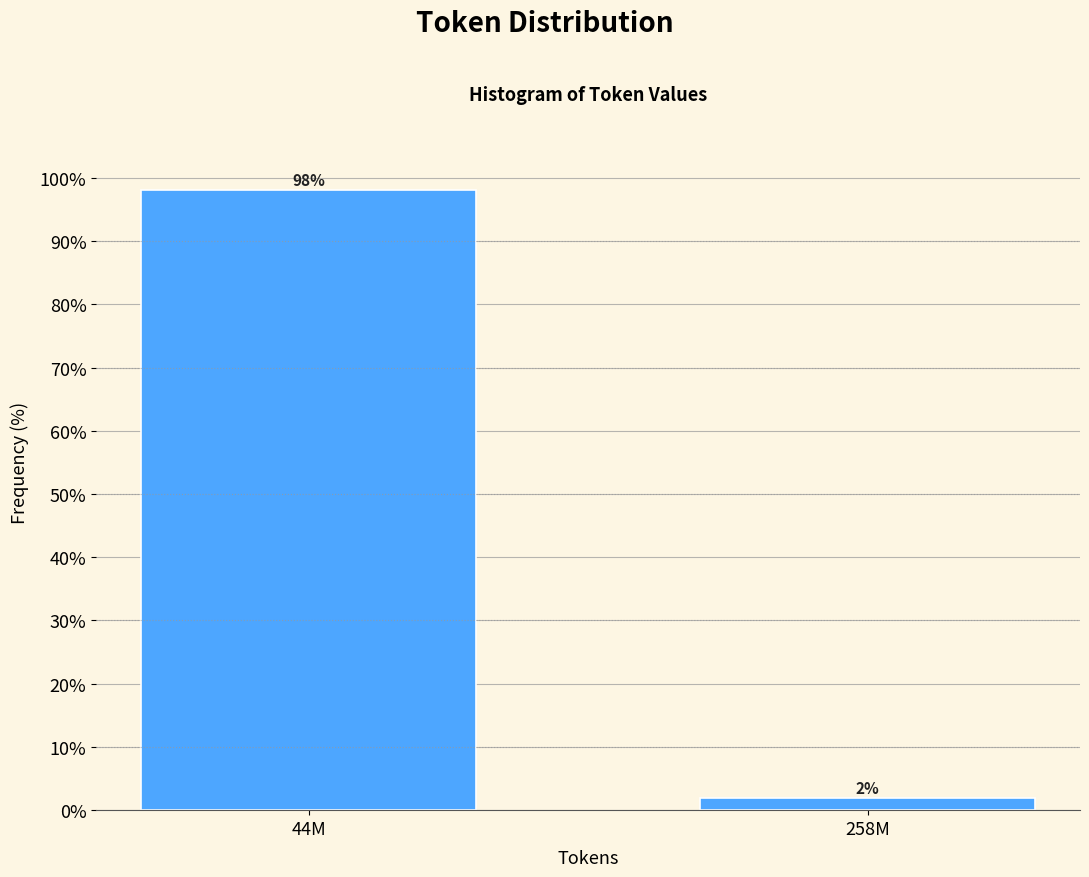

What is the label of the 1st bar from the right?

258M